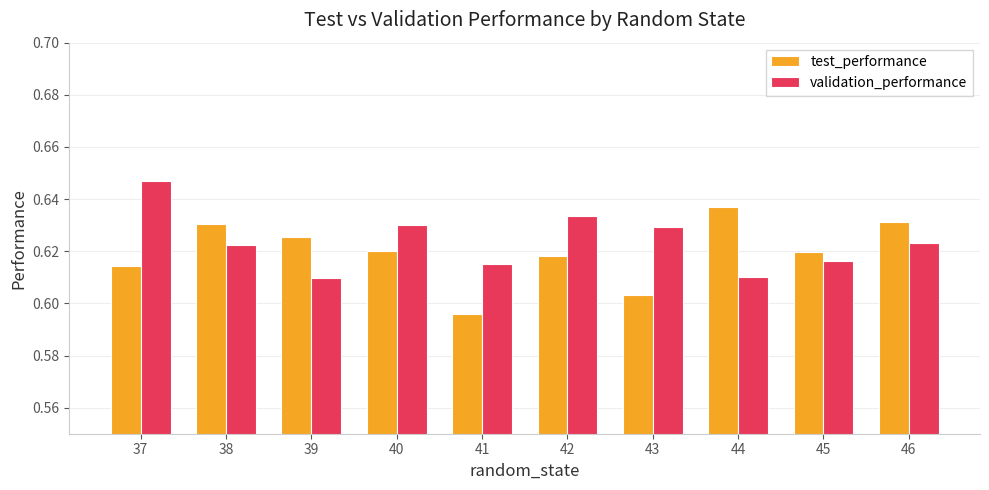

Rank the series at 43 from lowest to highest value.

test_performance, validation_performance